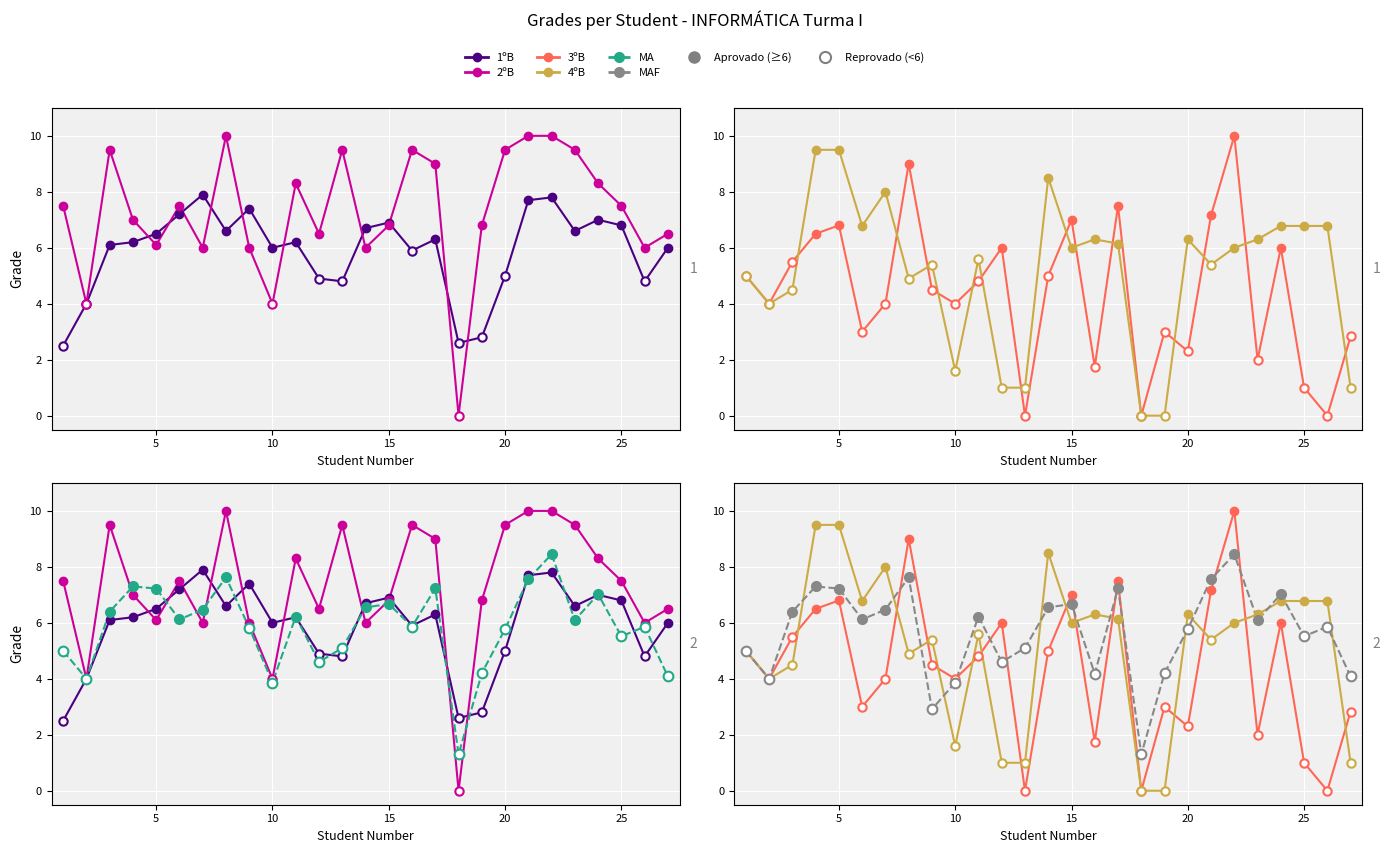

What is the value of the 4ºB point at the 1st from the left?

5.0